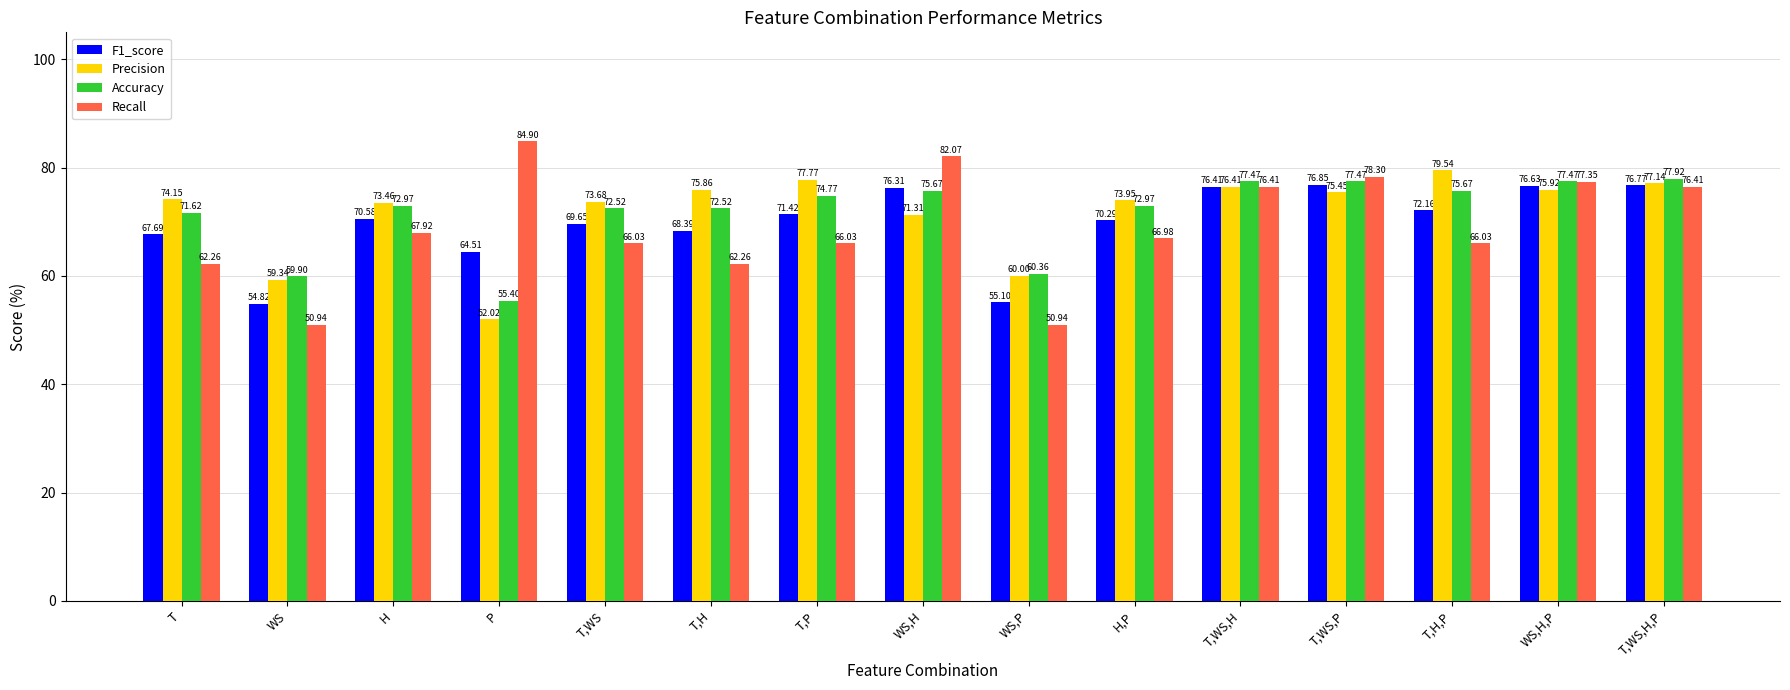

What is the spread (max minus min) of values at WS,P?

9.4